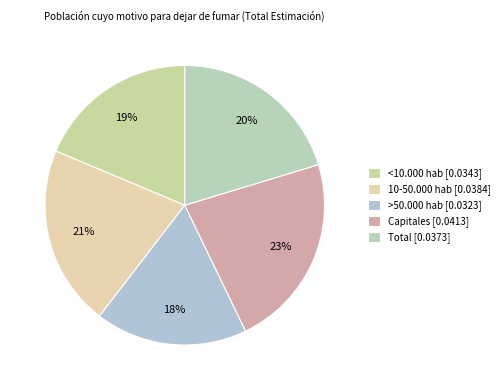

Is Capitales the majority of the pie?

No